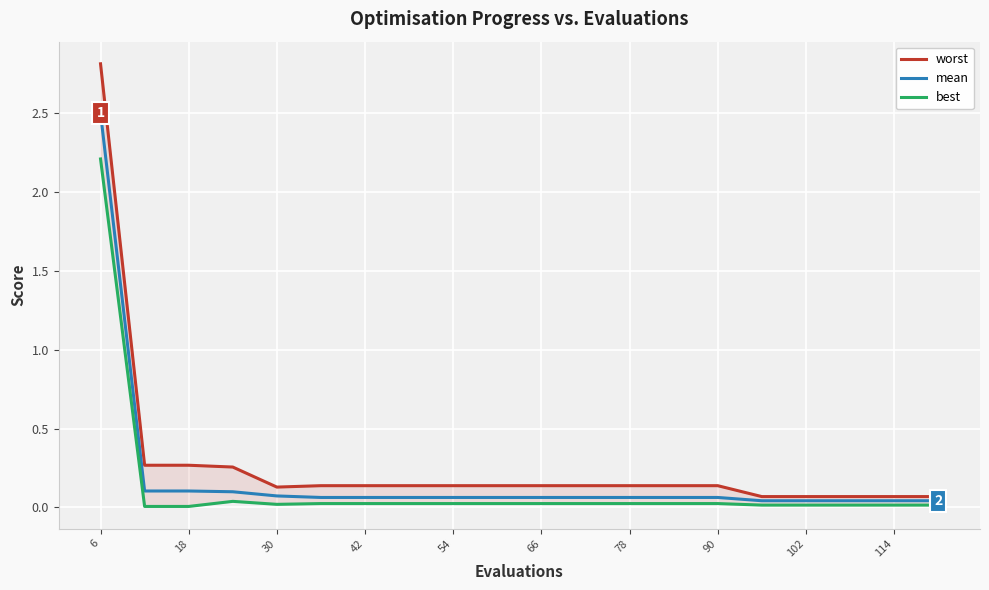

True or false: mean and best intersect in this chart.

False